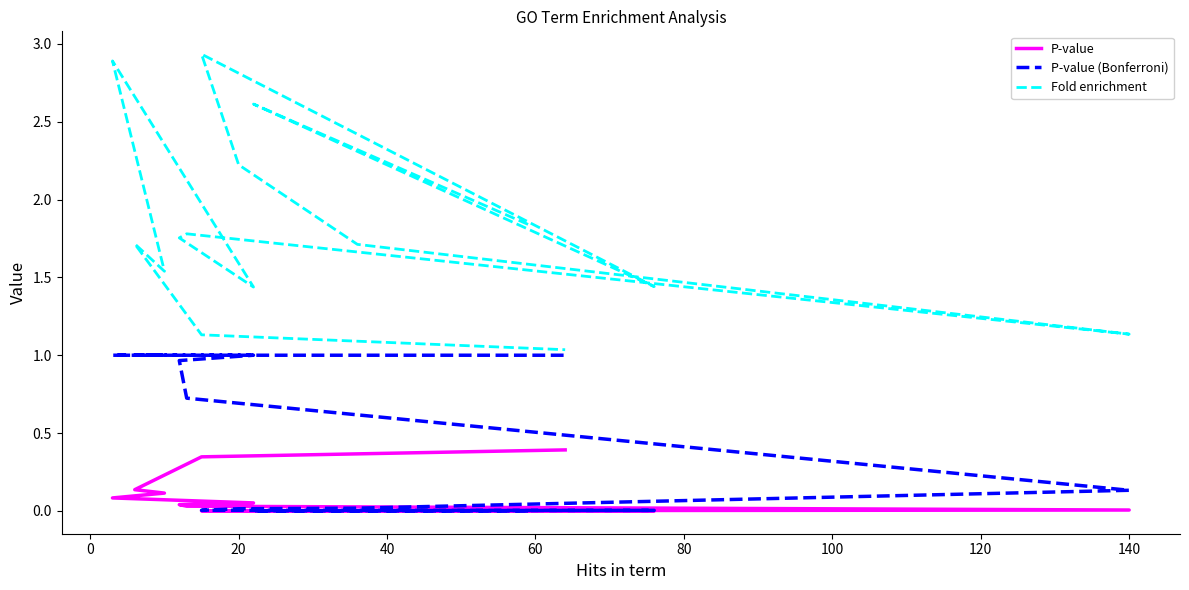

Is it true that P-value (Bonferroni) equals 0.0 at 0?

False